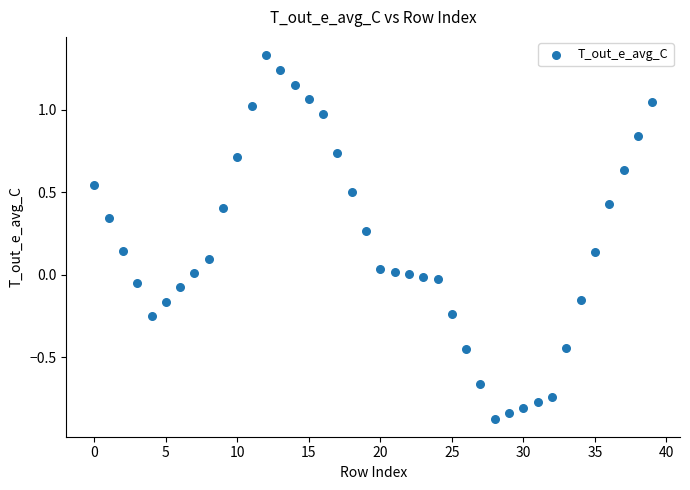

What is the range of Y values (max minus min)?

2.2